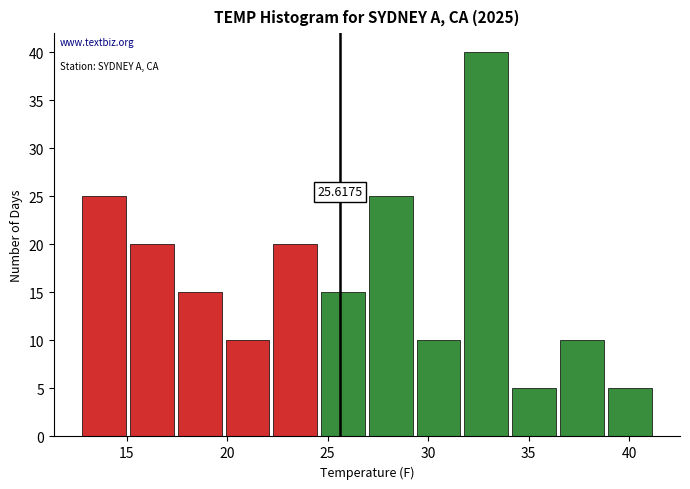

Over which range of the x-axis is the bar tallest?

31.5 to 34.0